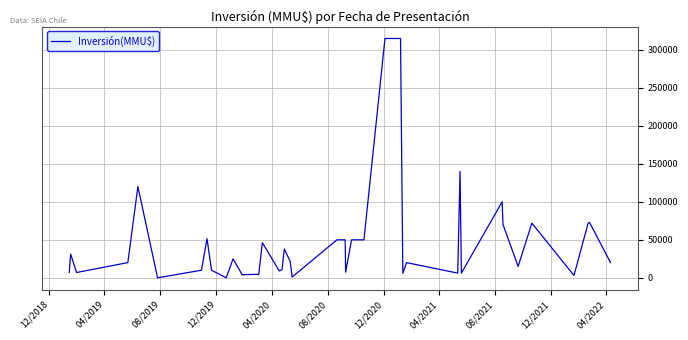

How many lines are shown in the chart?

1